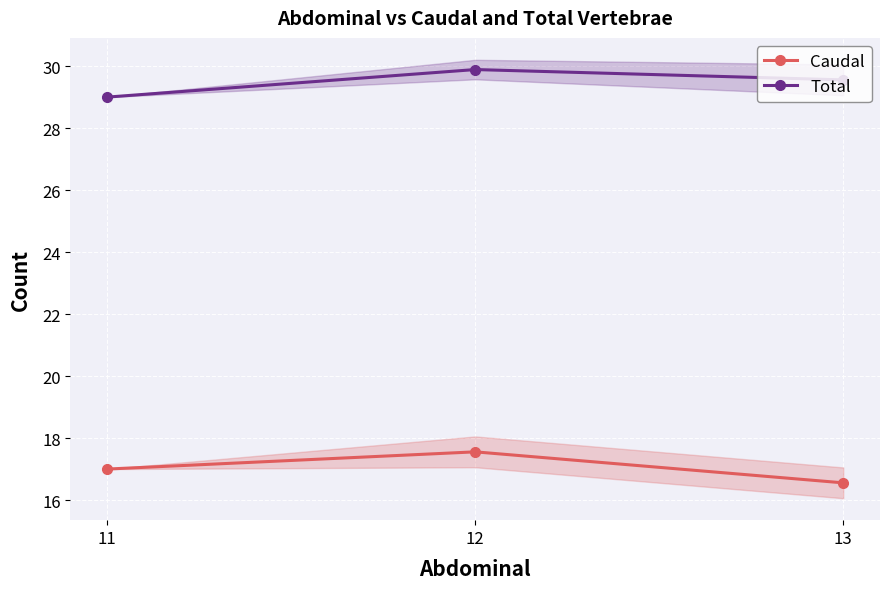

What is the difference between the maximum and minimum values in the Caudal series?

1.0